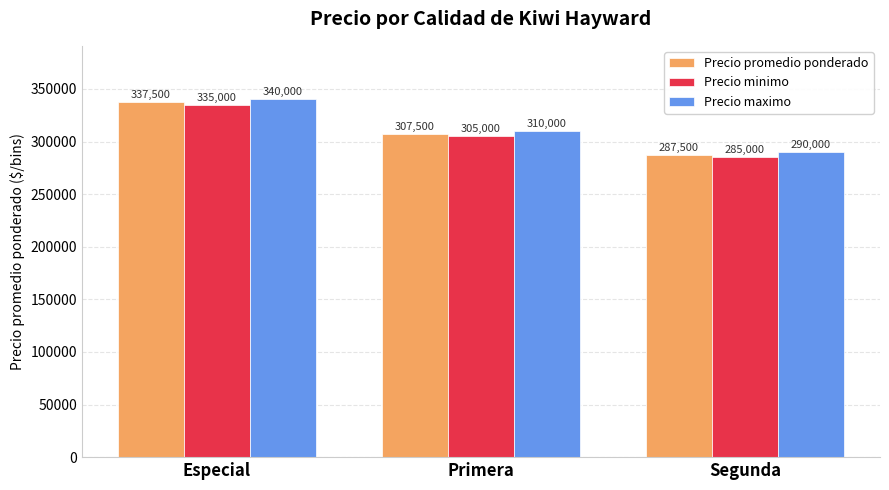

At which label is Precio minimo closest to 310000?

Primera